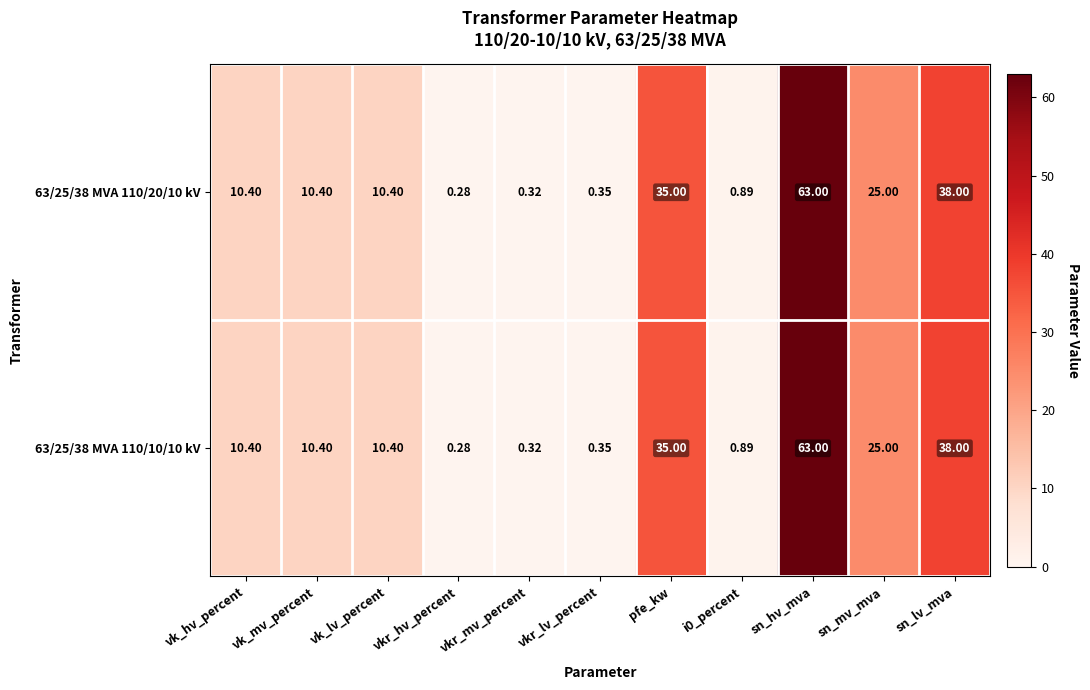

At which label does 63/25/38 MVA 110/20/10 kV first exceed 10?

vk_hv_percent